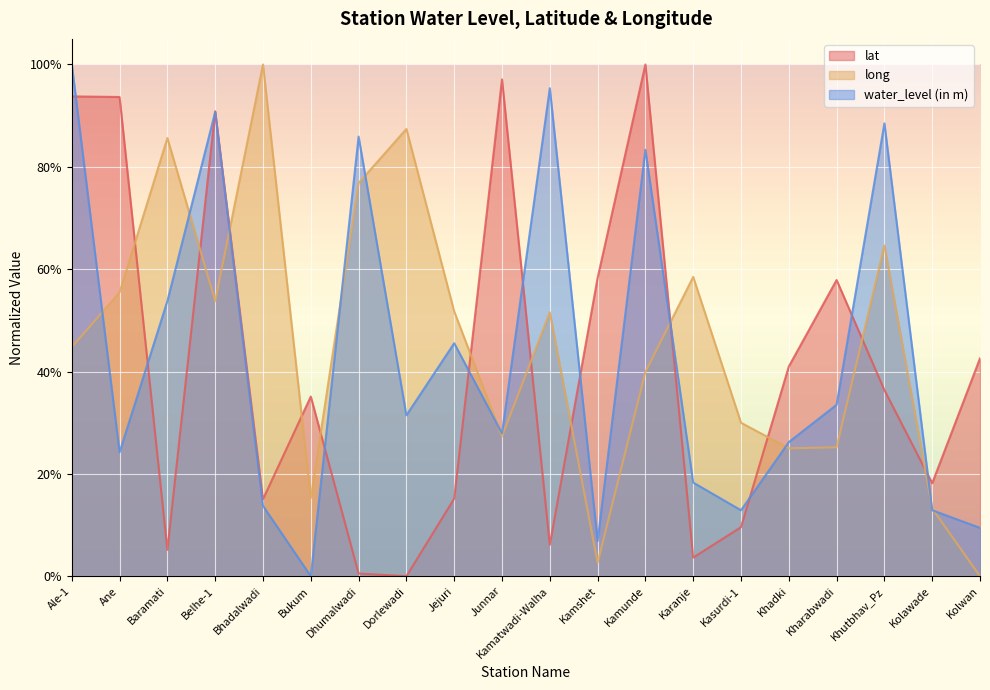

Which has a higher value, Kamshet or Jejuri?

Kamshet